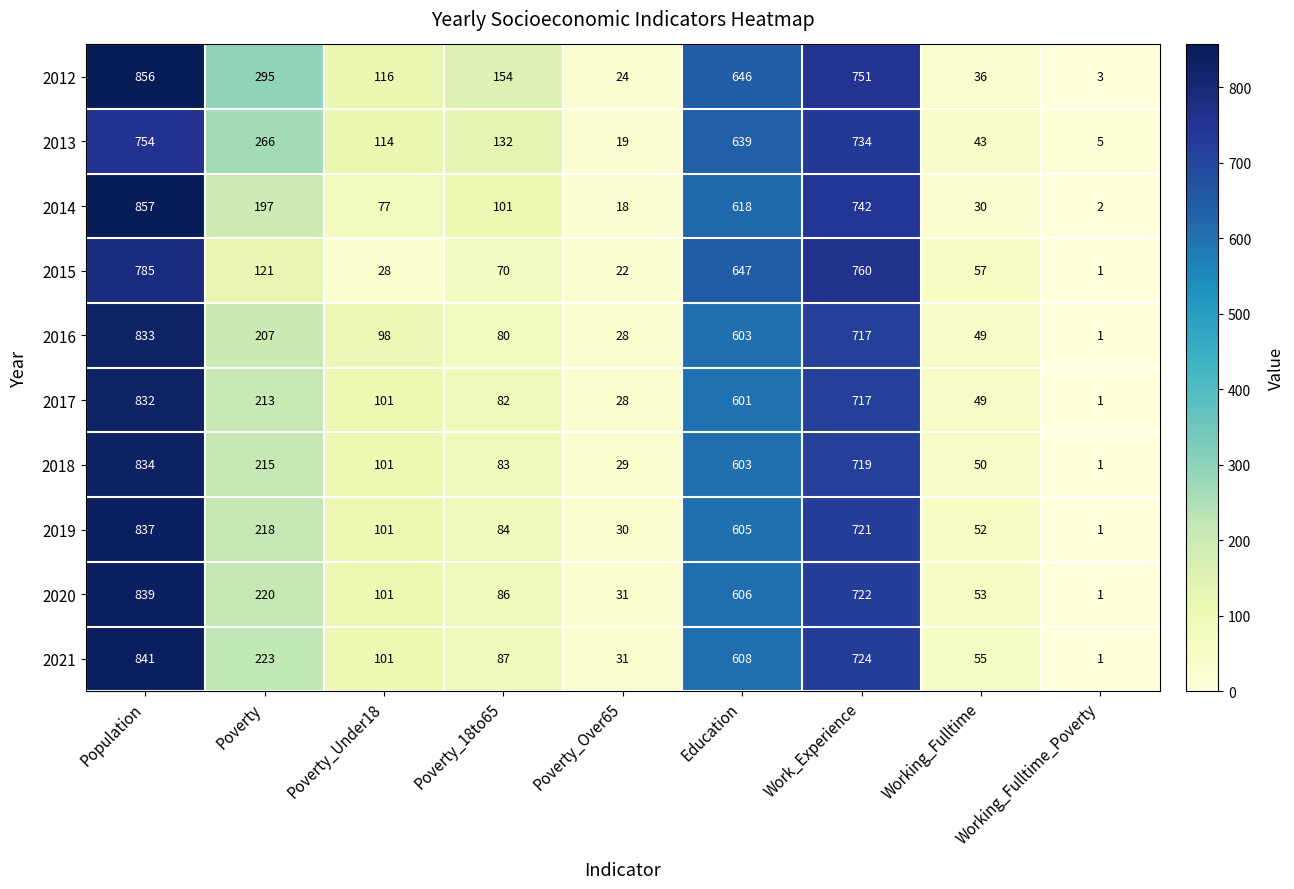

How many data points in 2018 are less than 101?

4